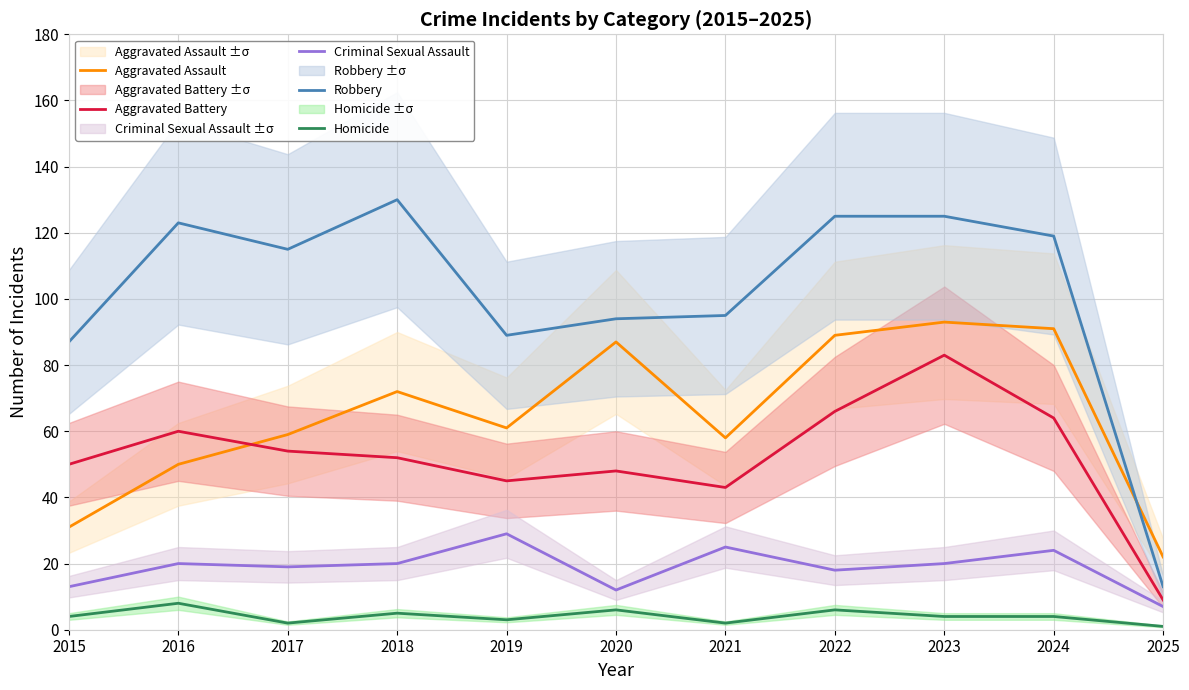

Which category has the lowest value in the Aggravated Battery series?

2025